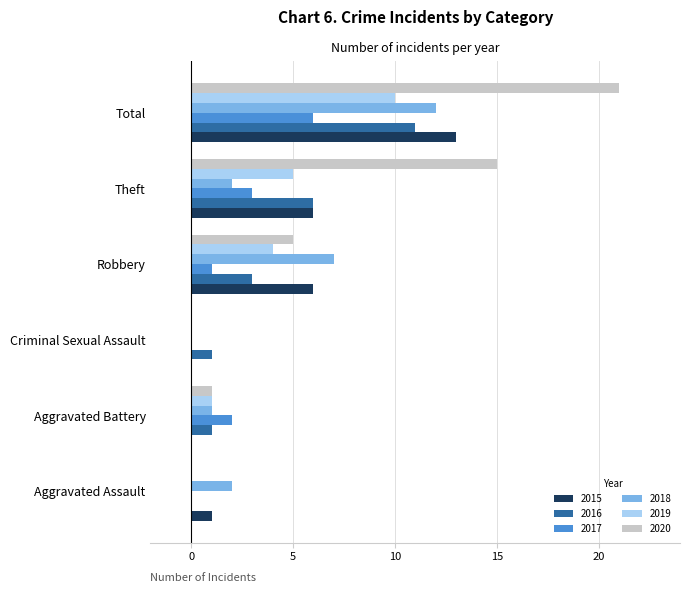

What is the sum of the 2015 values at Robbery and Theft?

12